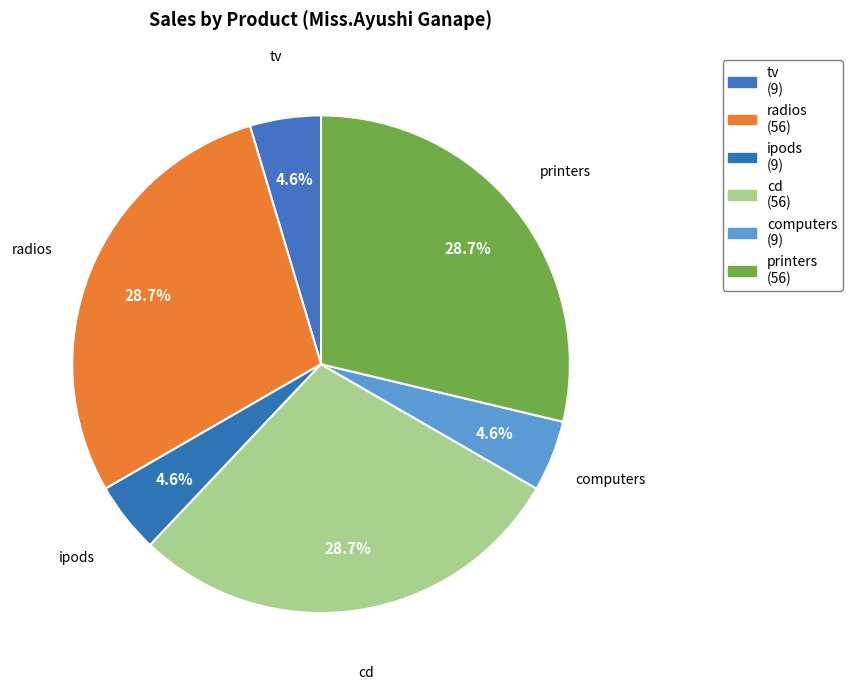

How many segments does this pie chart have?

6